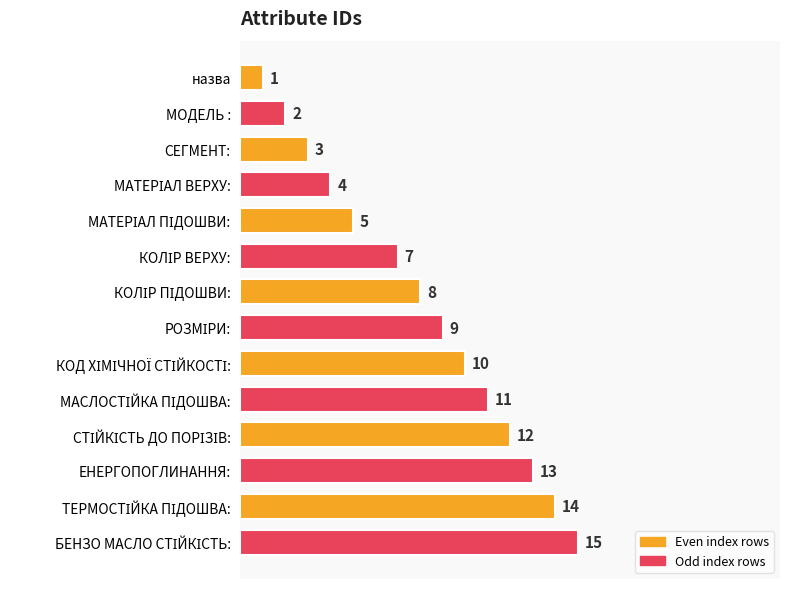

What is the value of the 1st bar from the top?

1